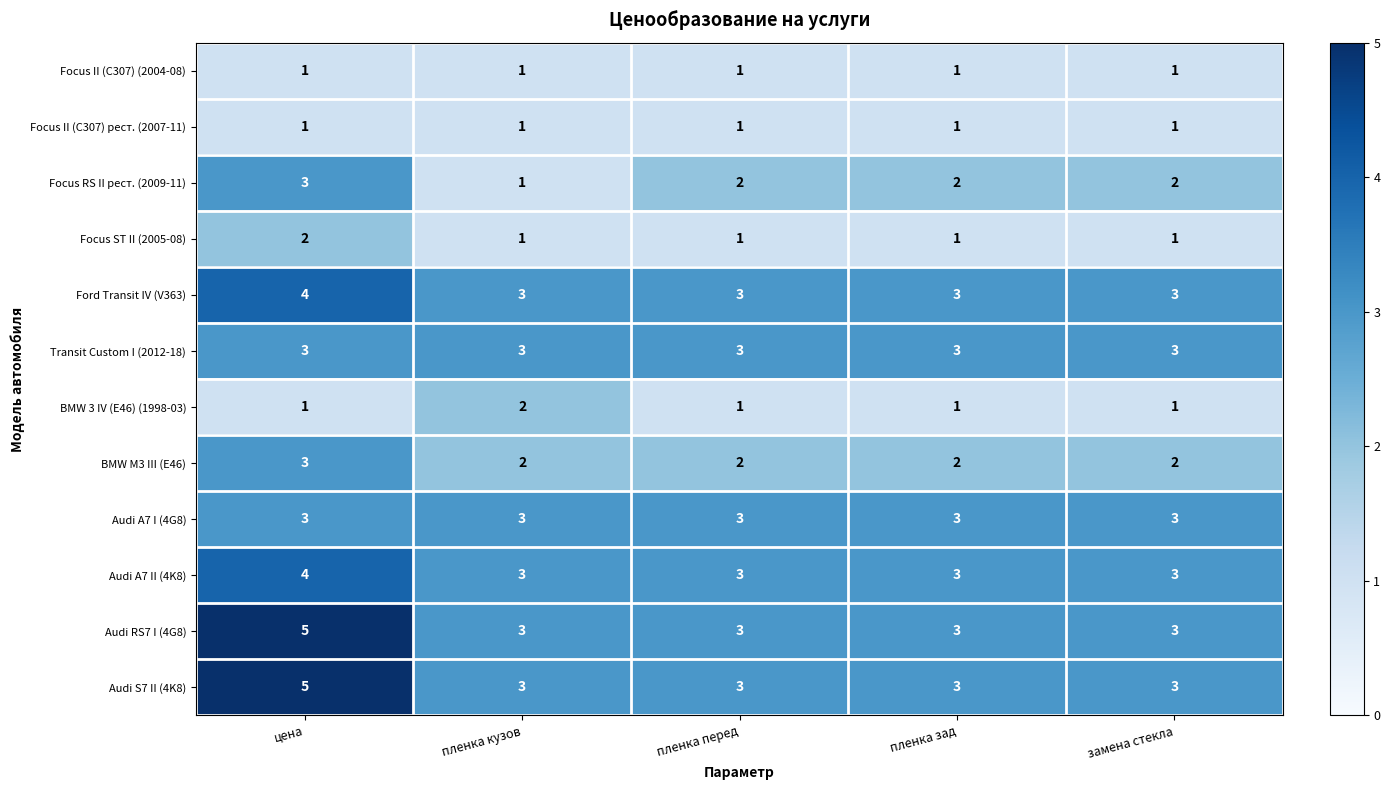

What is the difference between the highest and lowest values at цена?

4